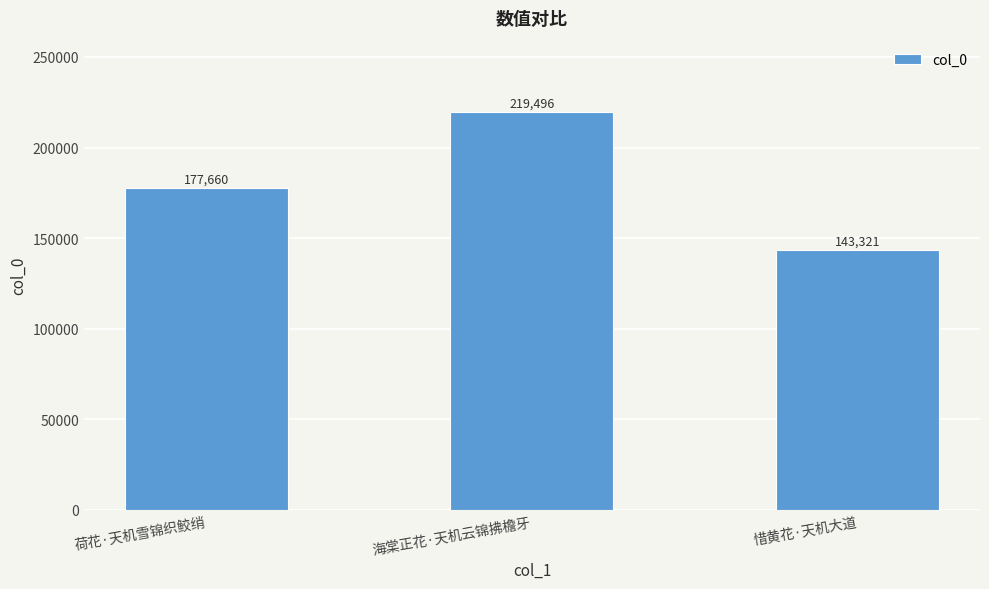

Between 荷花·天机雪锦织鲛绡 and 海棠正花·天机云锦拂檐牙, which is larger?

海棠正花·天机云锦拂檐牙